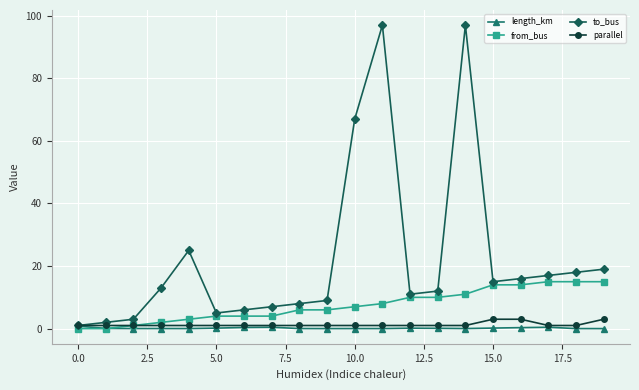

What is the value of the from_bus point at the 16th from the left?

14.0